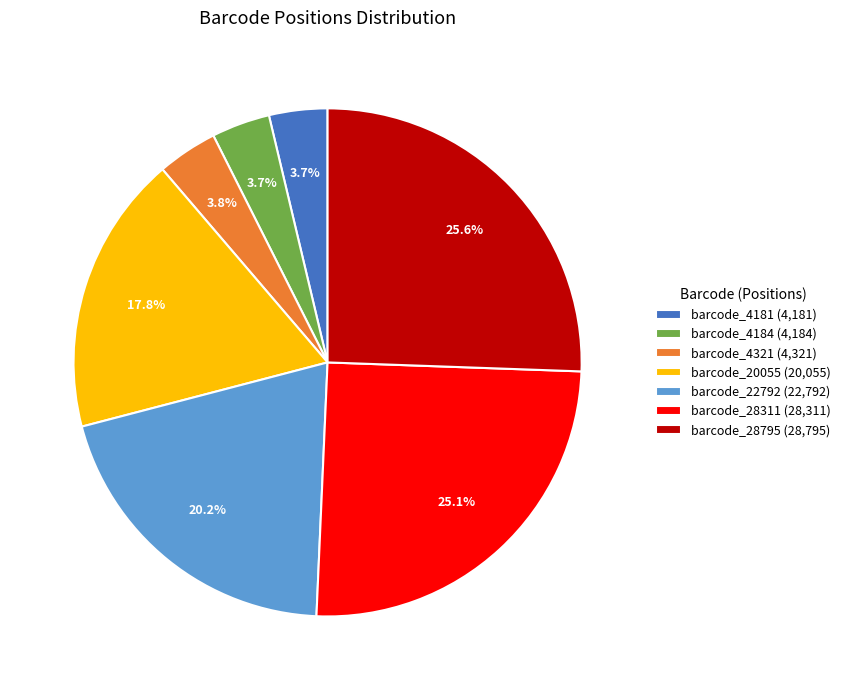

To the nearest percent, what portion does barcode_4181 represent?

4%